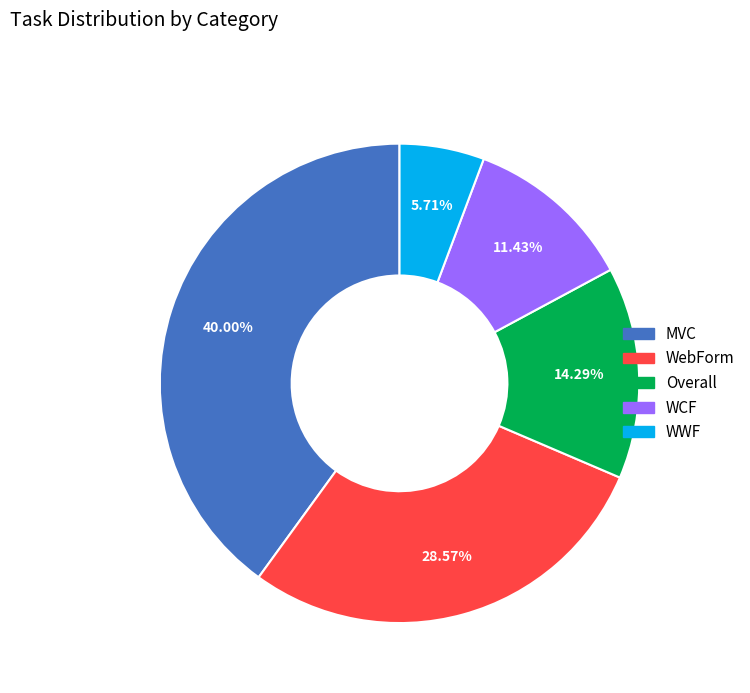

Is it true that WebForm is 36% of the pie?

False